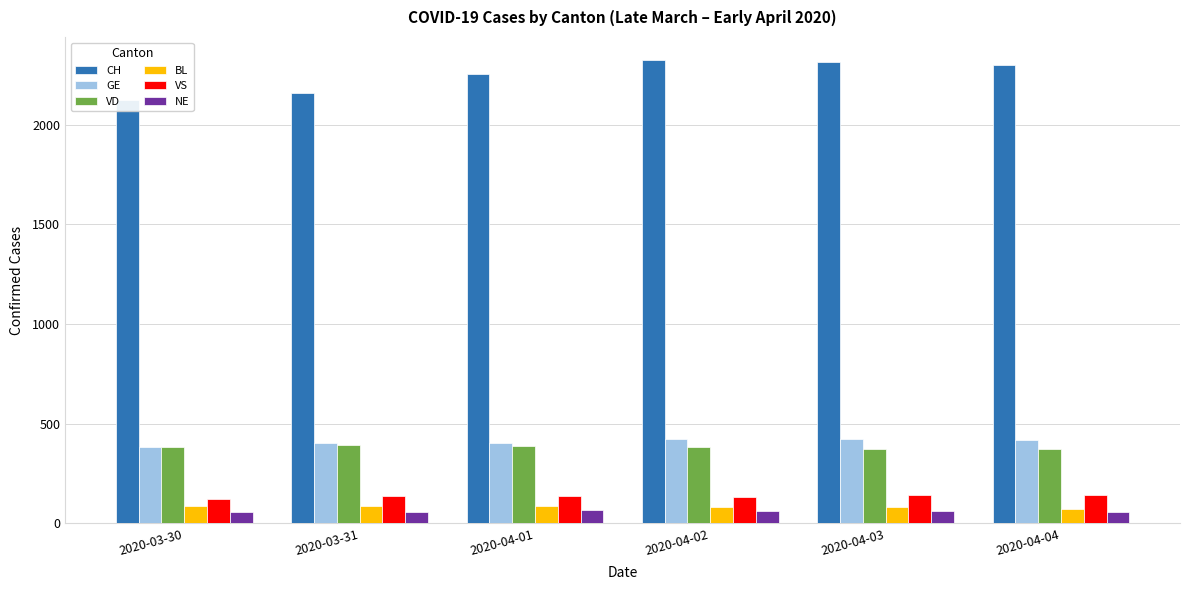

What is the difference between the maximum and minimum values in the GE series?

42